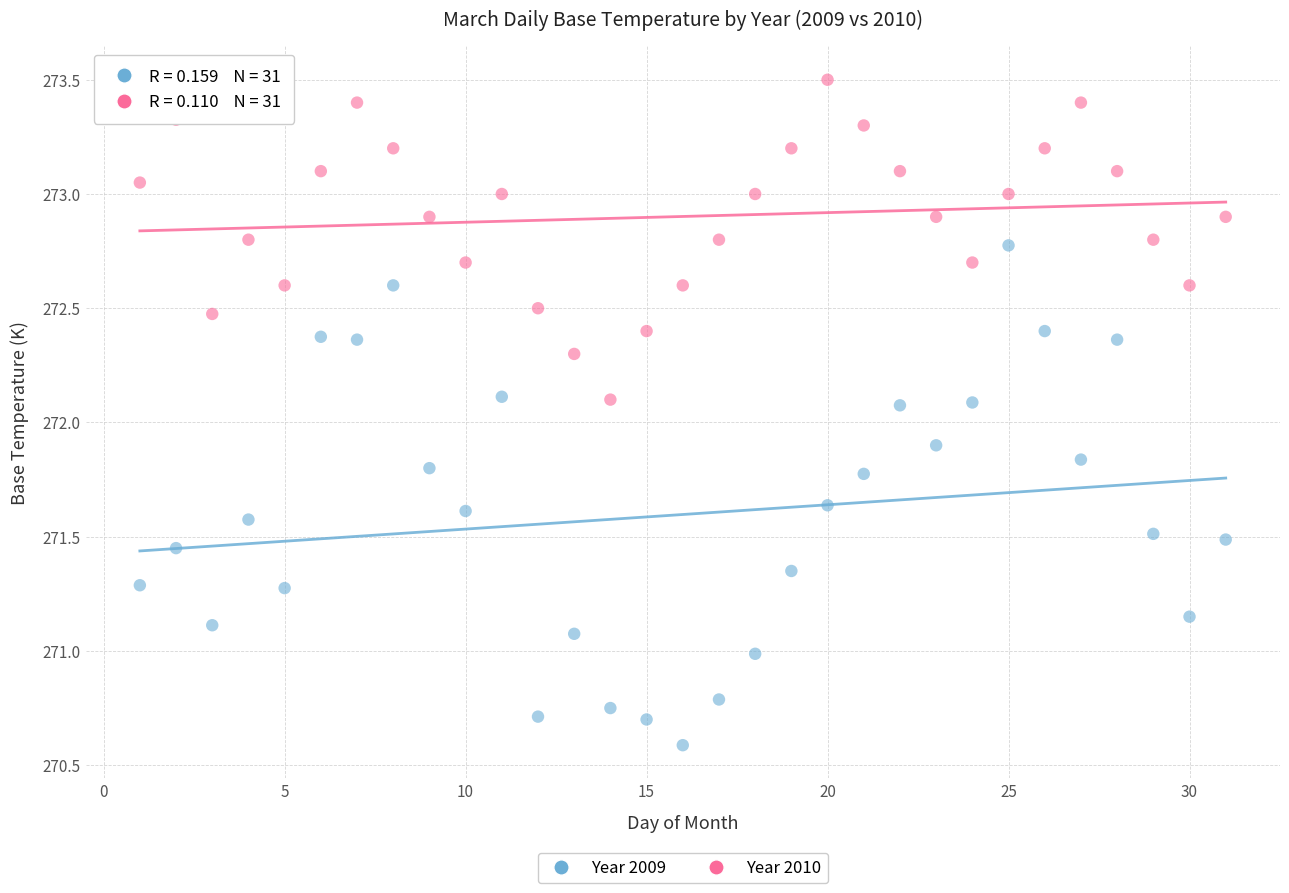

Across all data points, what is the range of X values (max minus min)?

30.0